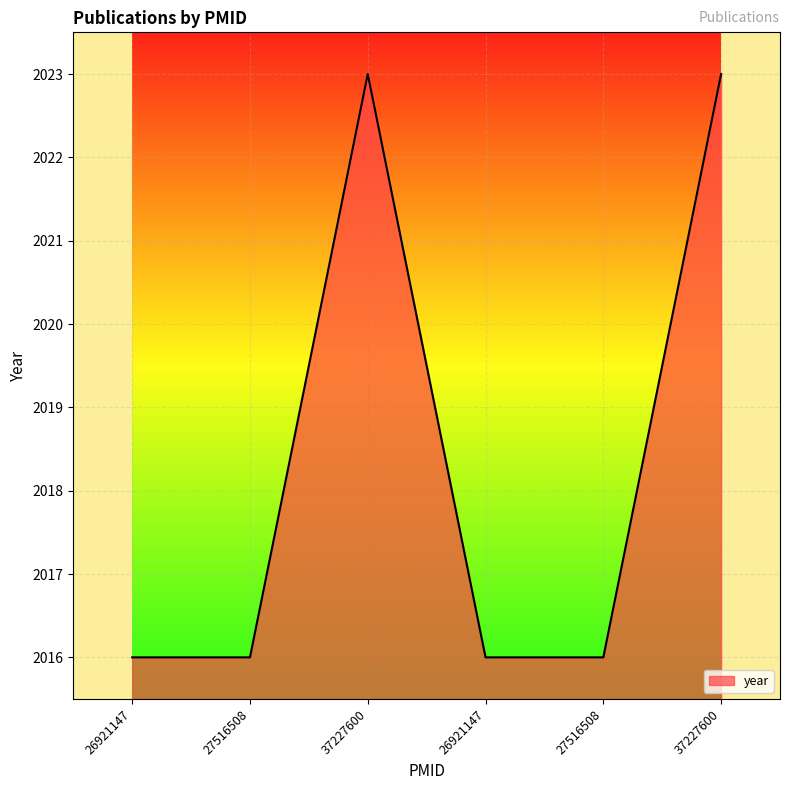

How many distinct data groups are displayed?

1